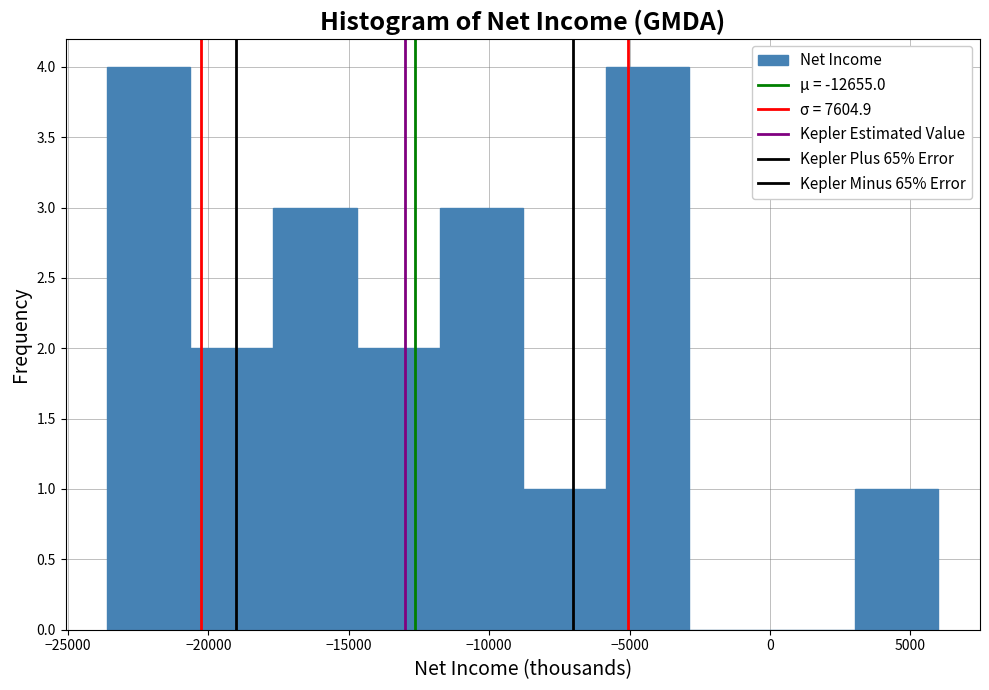

How tall is the bar that spans -9000 to -6000 on the x-axis? Neither the bar edges nor the heights are printed on the chart, so give them approximately, as read against the axes.

1